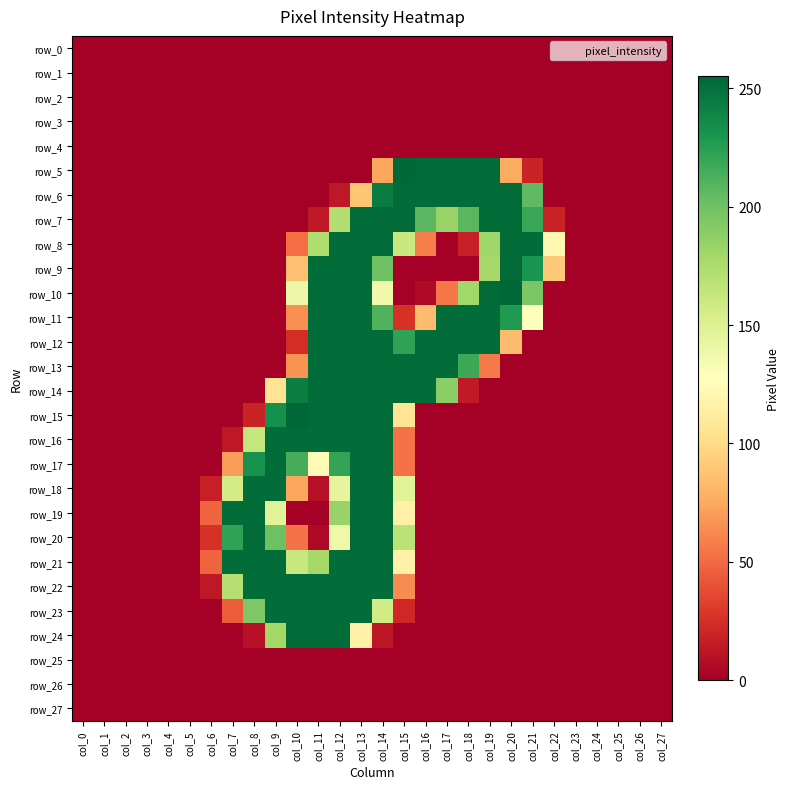

Reading right to left, what are all the values shown in this chart?

row_0: 0	0	0	0	0	0	0	0	0	0	0	0	0	0	0	0	0	0	0	0	0	0	0	0	0	0	0	0
row_1: 0	0	0	0	0	0	0	0	0	0	0	0	0	0	0	0	0	0	0	0	0	0	0	0	0	0	0	0
row_2: 0	0	0	0	0	0	0	0	0	0	0	0	0	0	0	0	0	0	0	0	0	0	0	0	0	0	0	0
row_3: 0	0	0	0	0	0	0	0	0	0	0	0	0	0	0	0	0	0	0	0	0	0	0	0	0	0	0	0
row_4: 0	0	0	0	0	0	0	0	0	0	0	0	0	0	0	0	0	0	0	0	0	0	0	0	0	0	0	0
row_5: 0	0	0	0	0	0	19	76	253	253	253	253	255	74	0	0	0	0	0	0	0	0	0	0	0	0	0	0
row_6: 0	0	0	0	0	0	206	253	252	252	252	252	253	244	89	13	0	0	0	0	0	0	0	0	0	0	0	0
row_7: 0	0	0	0	0	19	219	253	252	208	183	208	253	252	252	172	13	0	0	0	0	0	0	0	0	0	0	0
row_8: 0	0	0	0	0	121	252	253	181	17	0	58	161	252	252	252	174	51	0	0	0	0	0	0	0	0	0	0
row_9: 0	0	0	0	0	90	231	253	178	0	0	0	0	200	252	252	252	86	0	0	0	0	0	0	0	0	0	0
row_10: 0	0	0	0	0	0	196	255	253	180	55	5	0	137	253	253	253	139	0	0	0	0	0	0	0	0	0	0
row_11: 0	0	0	0	0	0	128	228	252	252	252	84	26	211	252	252	252	65	0	0	0	0	0	0	0	0	0	0
row_12: 0	0	0	0	0	0	0	84	252	252	252	252	222	252	252	252	252	24	0	0	0	0	0	0	0	0	0	0
row_13: 0	0	0	0	0	0	0	0	56	218	252	252	253	252	252	252	252	66	0	0	0	0	0	0	0	0	0	0
row_14: 0	0	0	0	0	0	0	0	0	14	189	252	253	252	252	252	252	243	106	0	0	0	0	0	0	0	0	0
row_15: 0	0	0	0	0	0	0	0	0	0	0	0	106	253	253	253	253	255	233	19	0	0	0	0	0	0	0	0
row_16: 0	0	0	0	0	0	0	0	0	0	0	0	53	252	252	252	252	253	252	163	13	0	0	0	0	0	0	0
row_17: 0	0	0	0	0	0	0	0	0	0	0	0	53	252	252	221	123	215	252	232	70	0	0	0	0	0	0	0
row_18: 0	0	0	0	0	0	0	0	0	0	0	0	147	252	252	144	9	74	252	252	156	17	0	0	0	0	0	0
row_19: 0	0	0	0	0	0	0	0	0	0	0	0	116	252	252	184	0	0	147	252	252	47	0	0	0	0	0	0
row_20: 0	0	0	0	0	0	0	0	0	0	0	0	168	253	253	138	5	53	201	253	222	26	0	0	0	0	0	0
row_21: 0	0	0	0	0	0	0	0	0	0	0	0	116	252	252	252	178	162	252	252	252	47	0	0	0	0	0	0
row_22: 0	0	0	0	0	0	0	0	0	0	0	0	63	252	252	252	252	253	252	252	171	13	0	0	0	0	0	0
row_23: 0	0	0	0	0	0	0	0	0	0	0	0	21	157	252	252	252	253	252	194	44	0	0	0	0	0	0	0
row_24: 0	0	0	0	0	0	0	0	0	0	0	0	0	12	116	252	252	253	179	9	0	0	0	0	0	0	0	0
row_25: 0	0	0	0	0	0	0	0	0	0	0	0	0	0	0	0	0	0	0	0	0	0	0	0	0	0	0	0
row_26: 0	0	0	0	0	0	0	0	0	0	0	0	0	0	0	0	0	0	0	0	0	0	0	0	0	0	0	0
row_27: 0	0	0	0	0	0	0	0	0	0	0	0	0	0	0	0	0	0	0	0	0	0	0	0	0	0	0	0